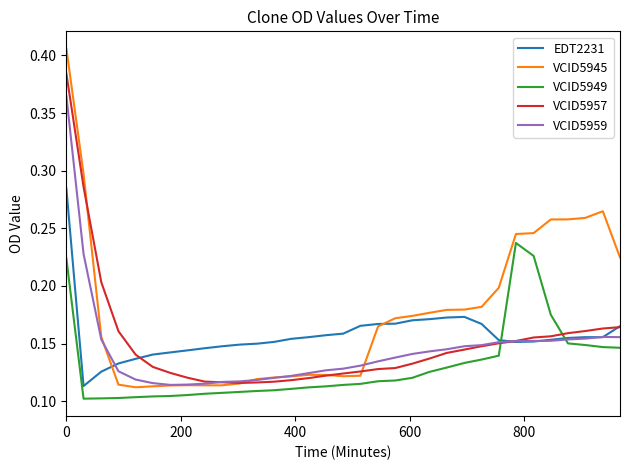

Which series has the widest spread of values?

VCID5945